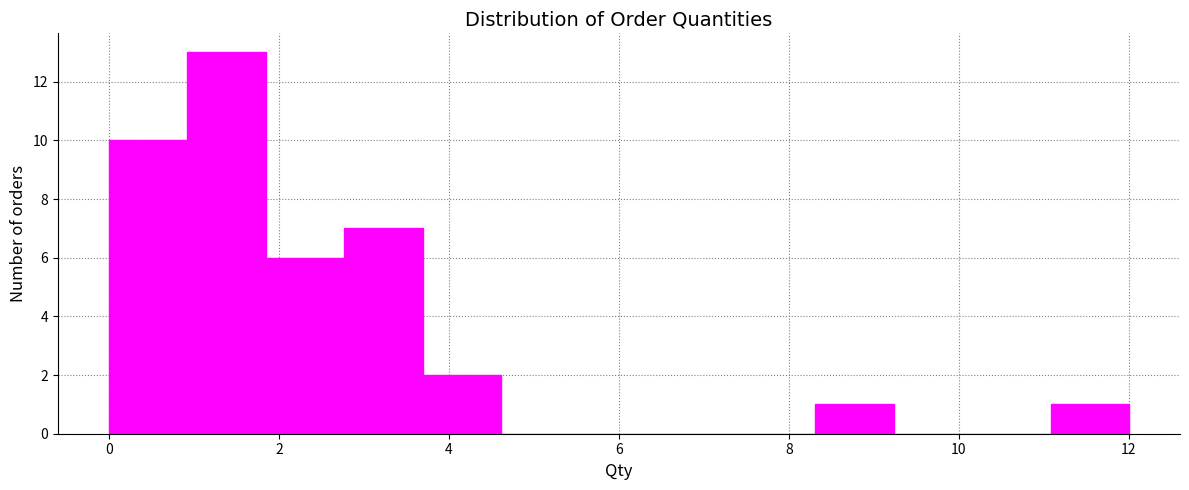

Over which range of the x-axis is the bar tallest?

1.0 to 1.8